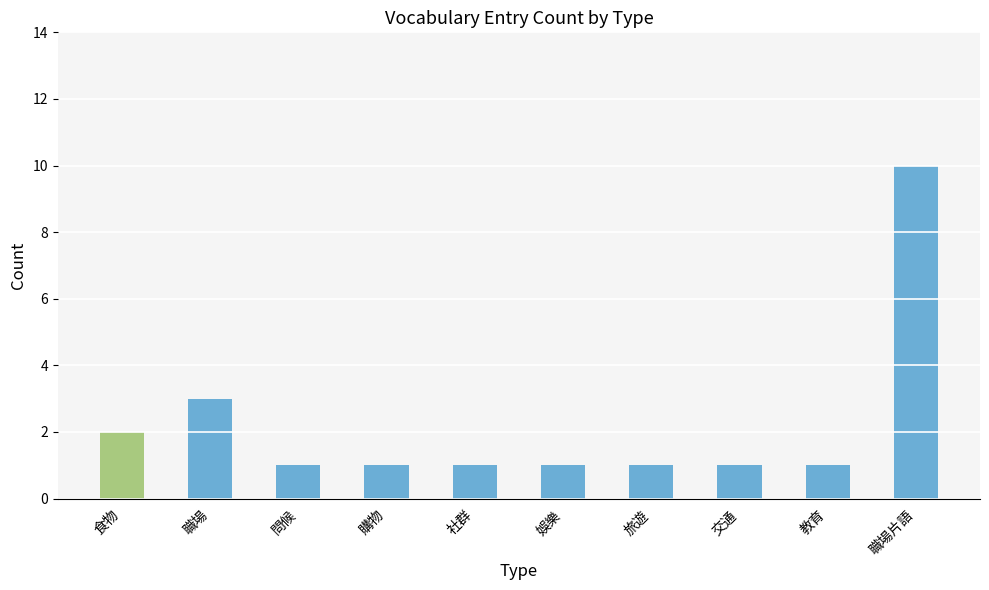

Reading left to right, extract all data points from this chart.

食物=2	職場=3	問候=1	購物=1	社群=1	娛樂=1	旅遊=1	交通=1	教育=1	職場片語=10